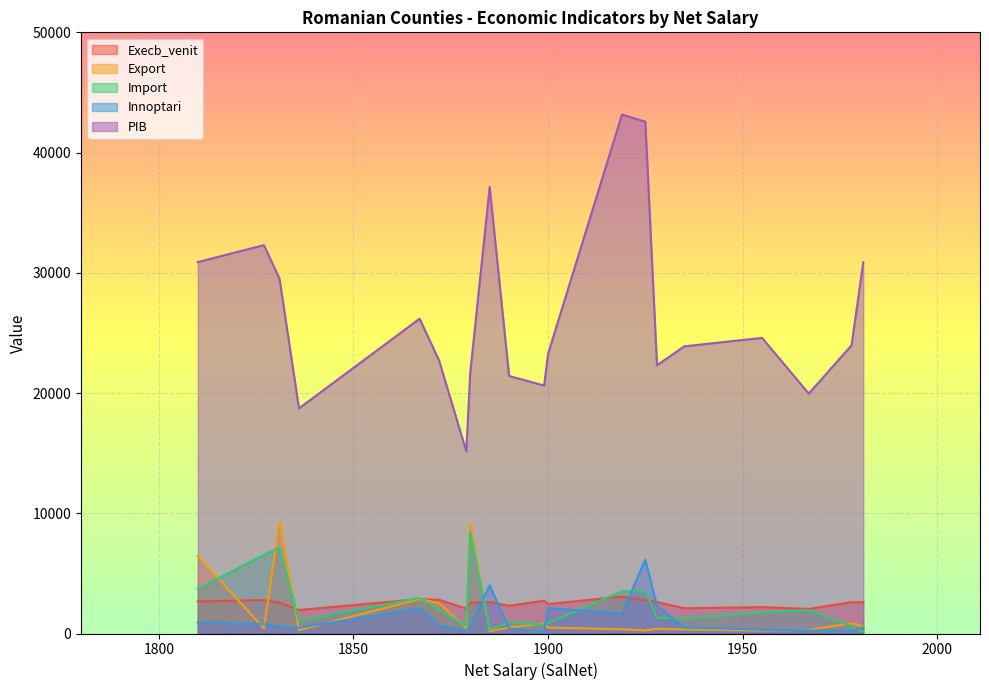

How many interior local valleys does the Export series have?

6